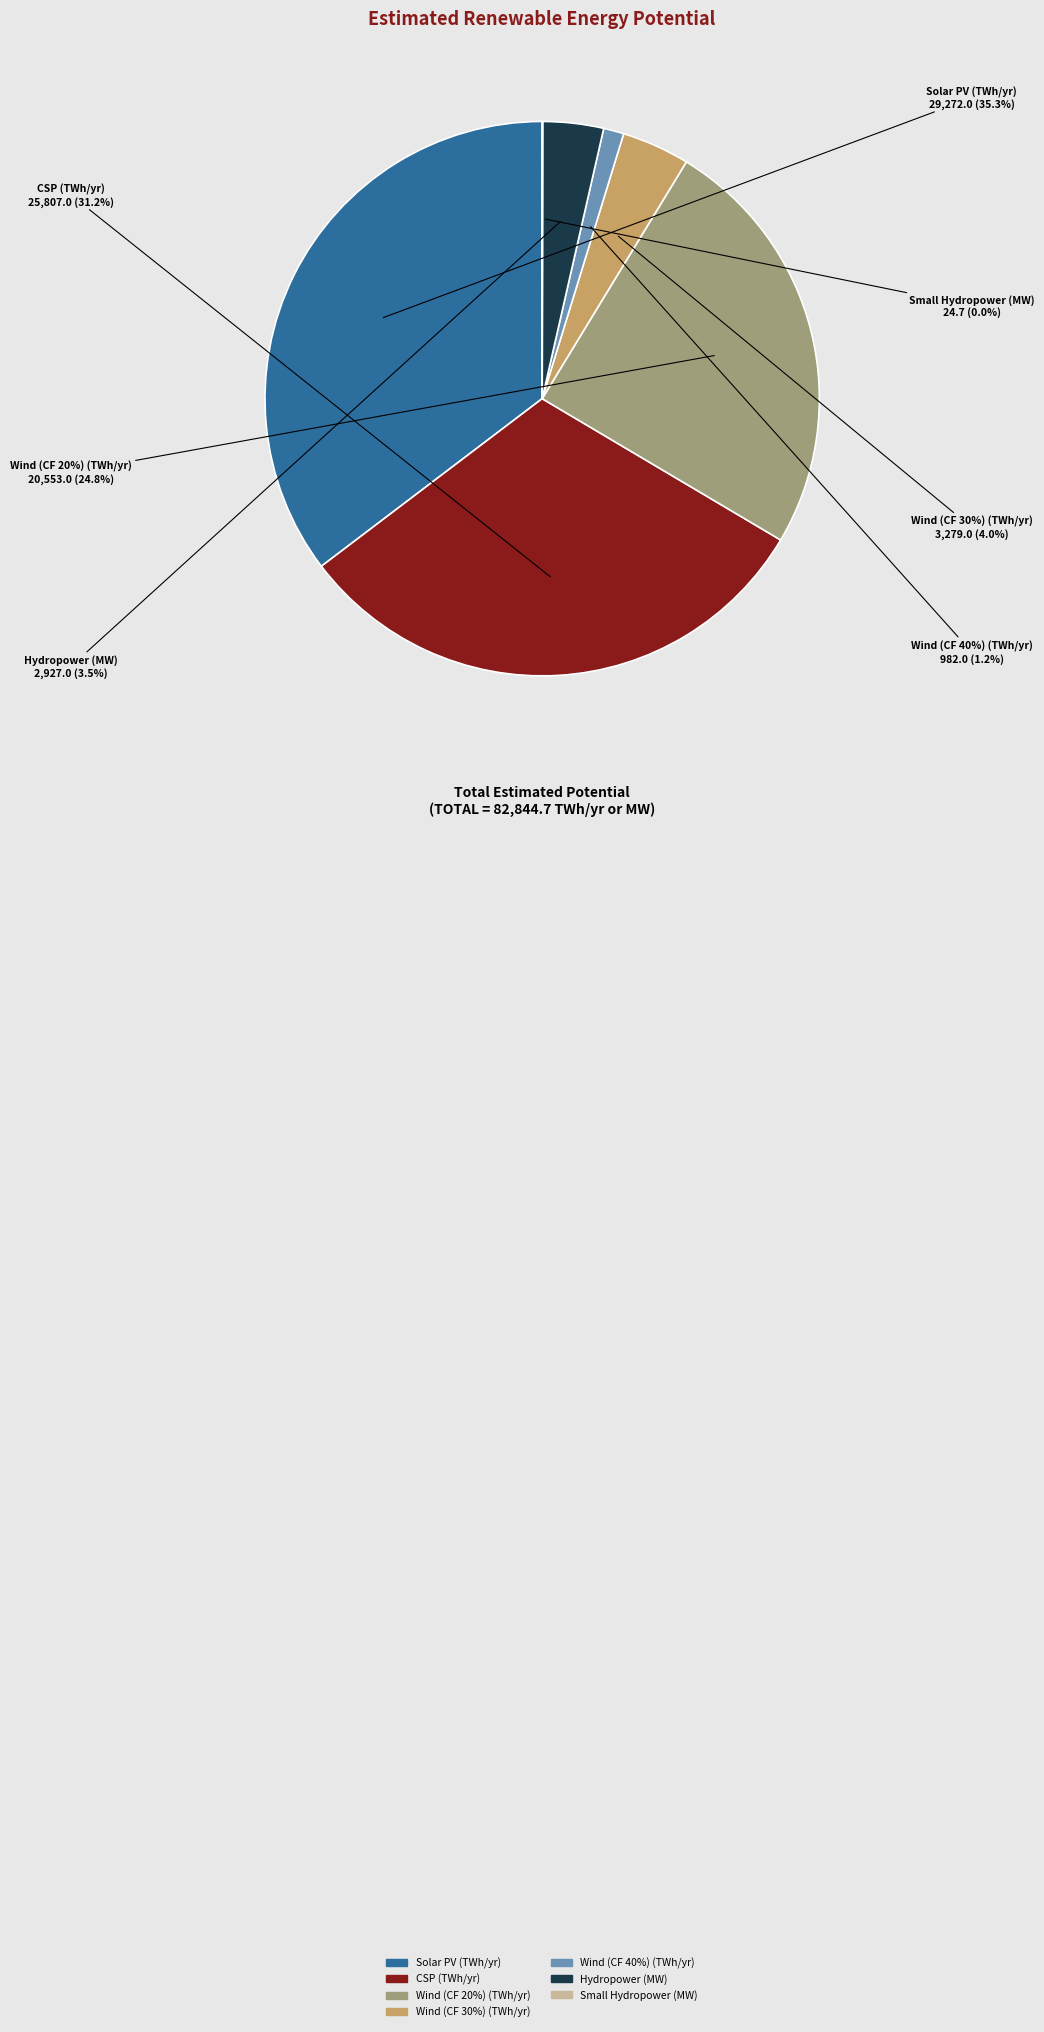

Rank the categories by value from highest to lowest.

Solar PV (TWh/yr), CSP (TWh/yr), Wind (CF 20%) (TWh/yr), Wind (CF 30%) (TWh/yr), Hydropower (MW), Wind (CF 40%) (TWh/yr), Small Hydropower (MW)